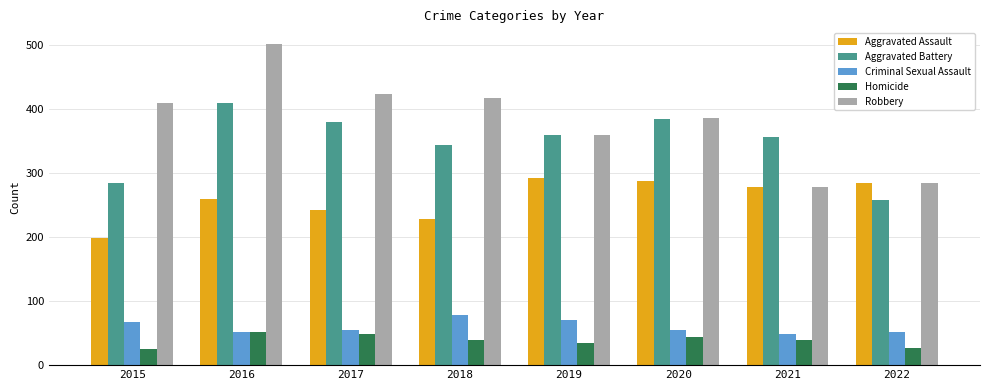

What is the maximum value for Homicide?

51